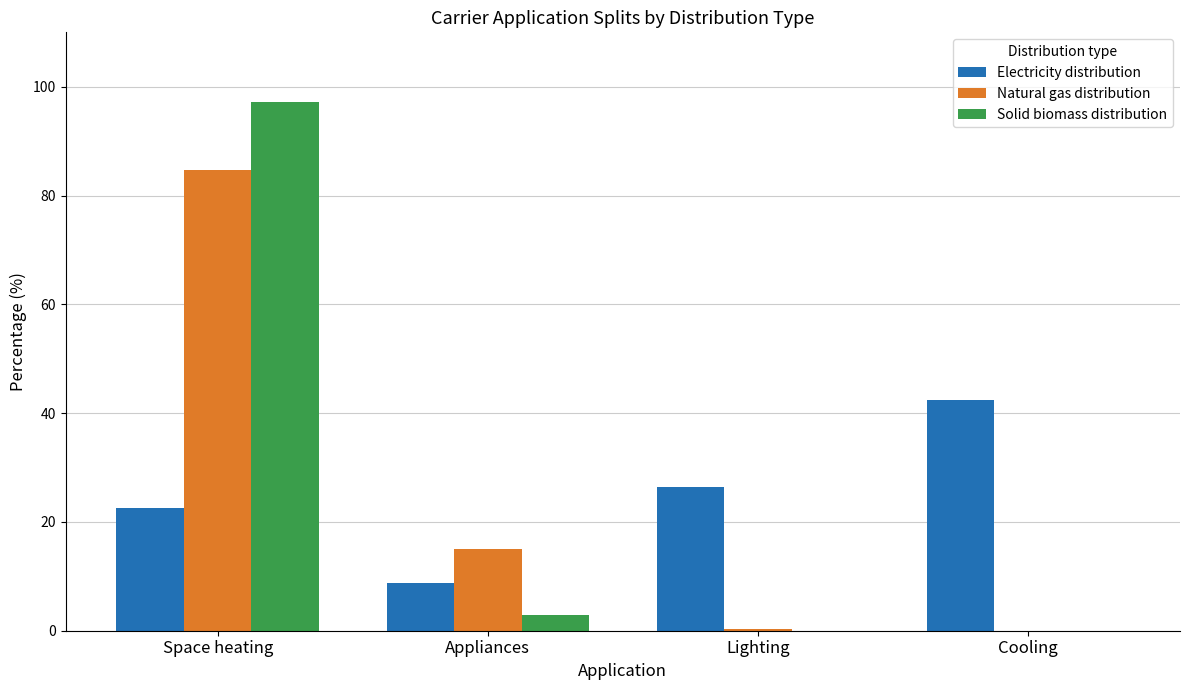

How many categories are shown in the chart?

4